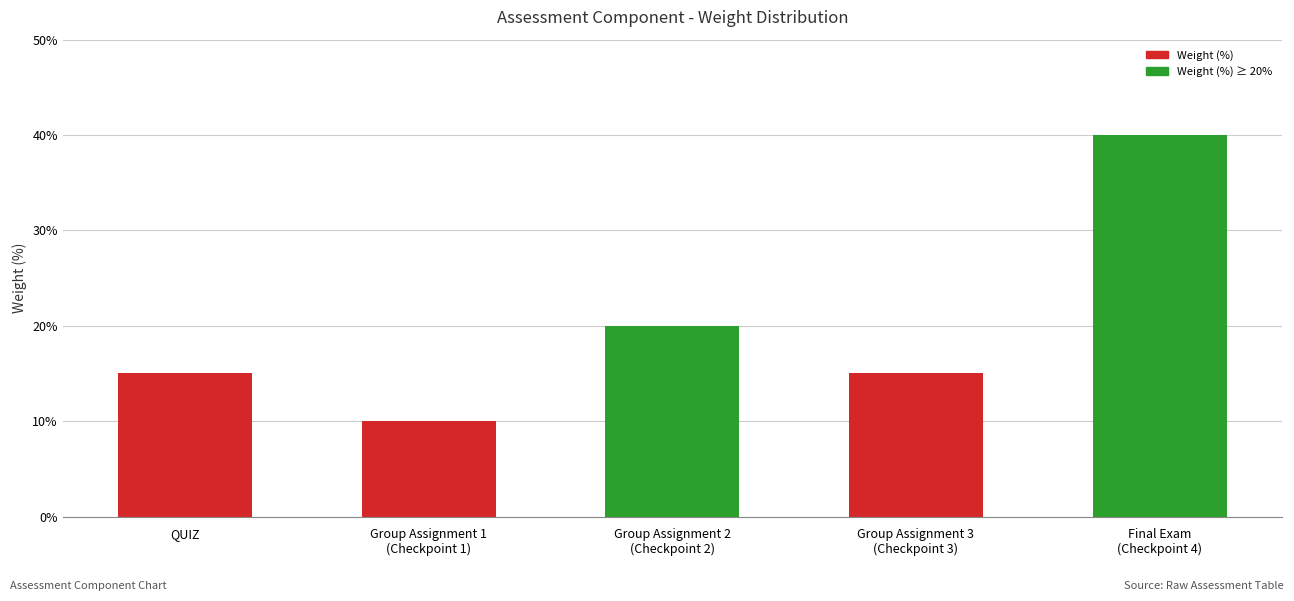

How many bars are there in total?

5